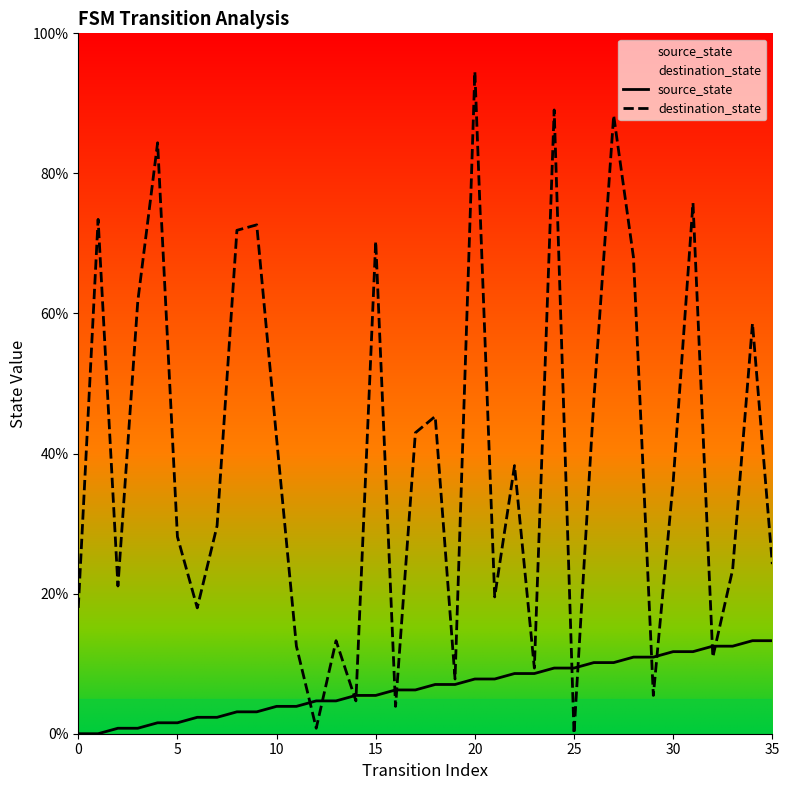

Which series ends up on top after the final intersection of destination_state and source_state?

destination_state